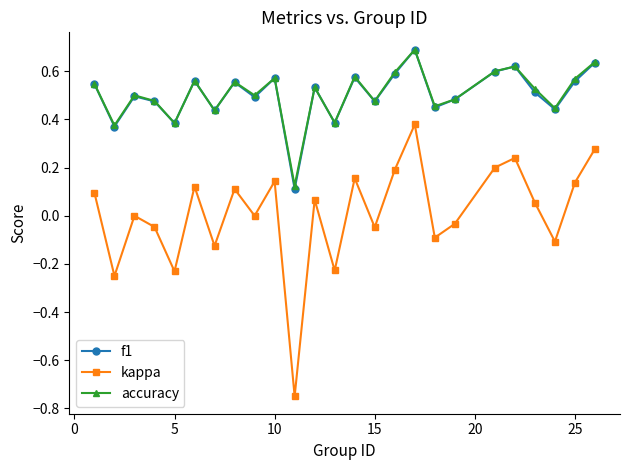

In f1, how many points are higher than both neighbors (excluding endpoints)?

8